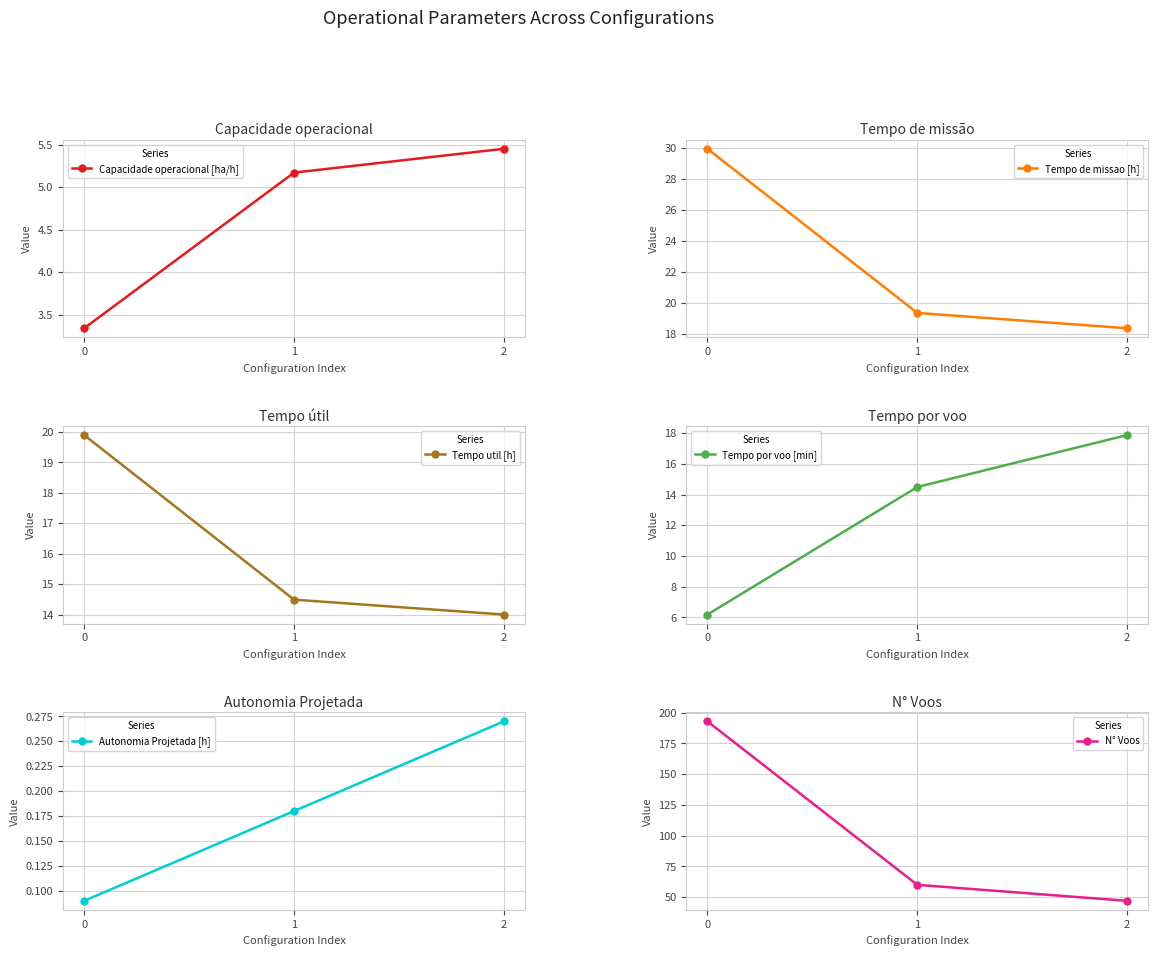

Between 0 and 2, which series saw the biggest shift?

N° Voos